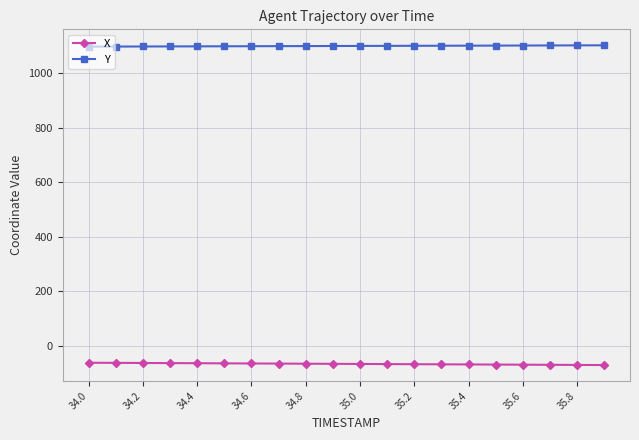

What is the value of the X point at the 6th from the left?

-65.0